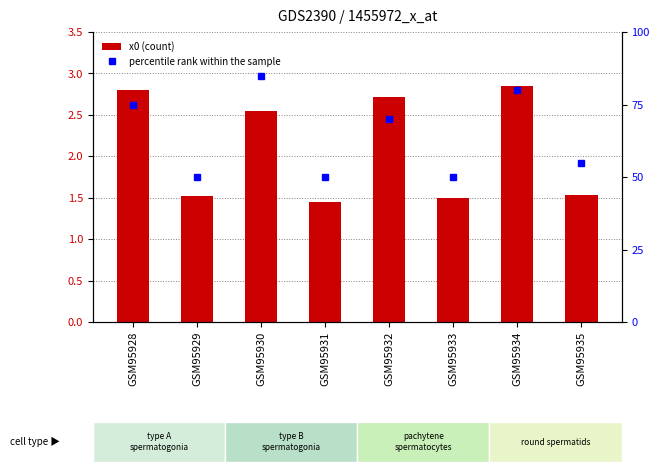

At which category is the sum across all series the highest?

GSM95930